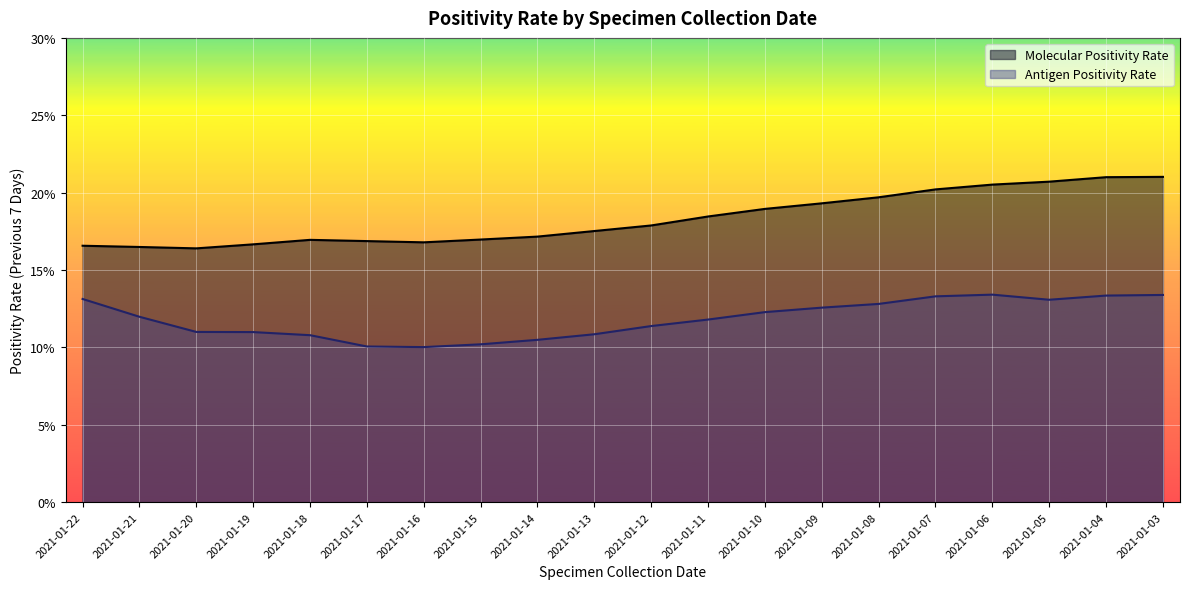

True or false: Molecular Positivity Rate and Antigen Positivity Rate cross at least once.

False